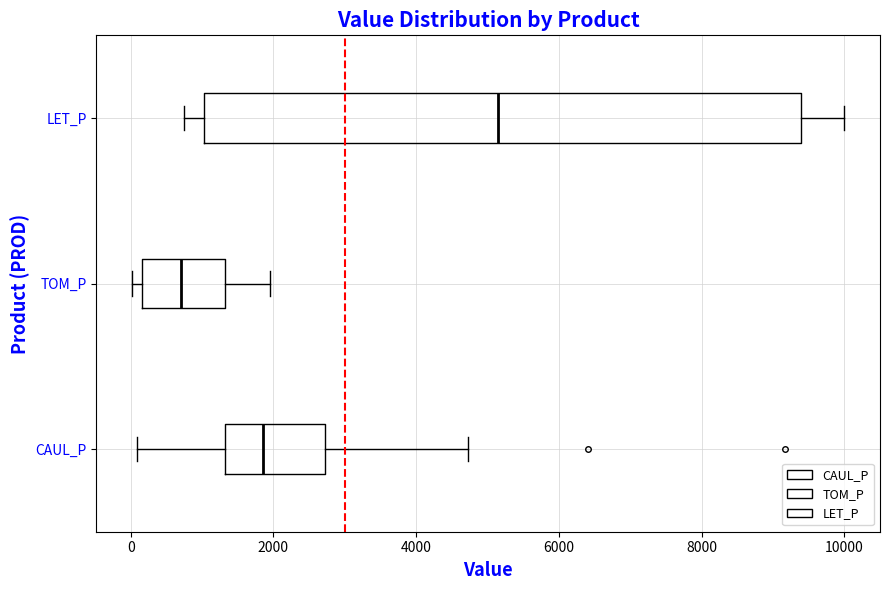

Which box's median line is the furthest to the left?

TOM_P